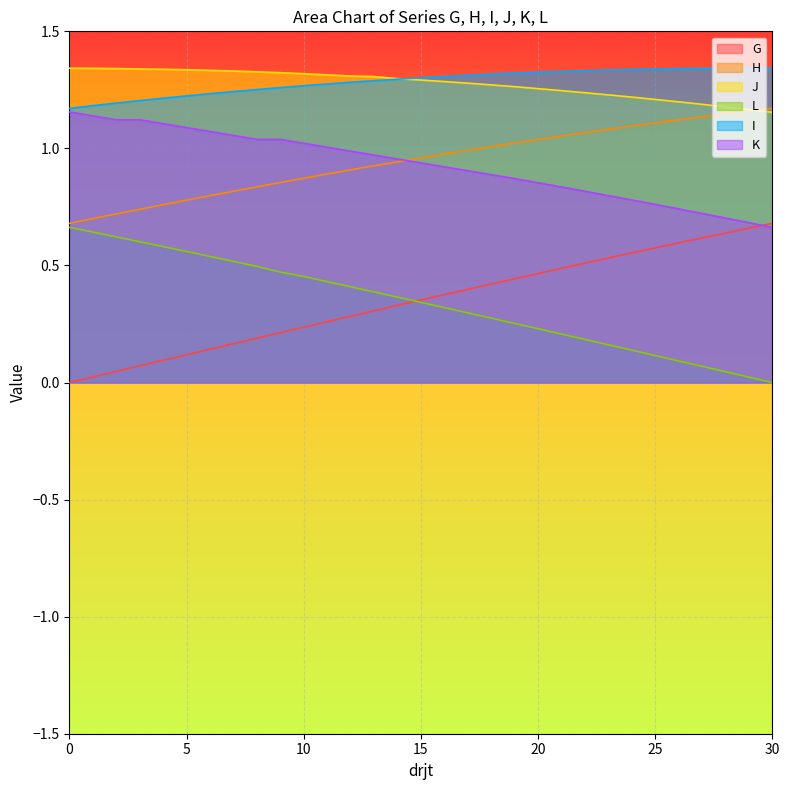

At 24, list the series in order from smallest to largest.

L, G, K, H, J, I